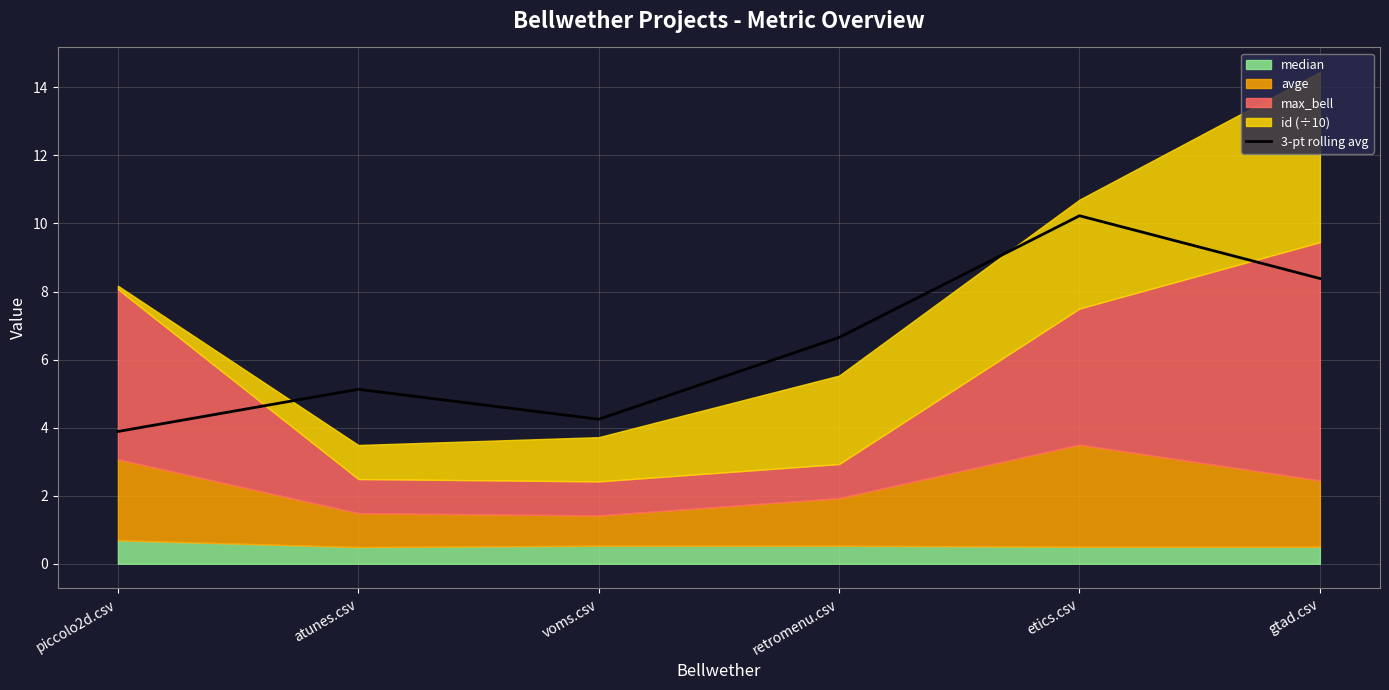

Does the chart display data point markers on the line(s)?

No